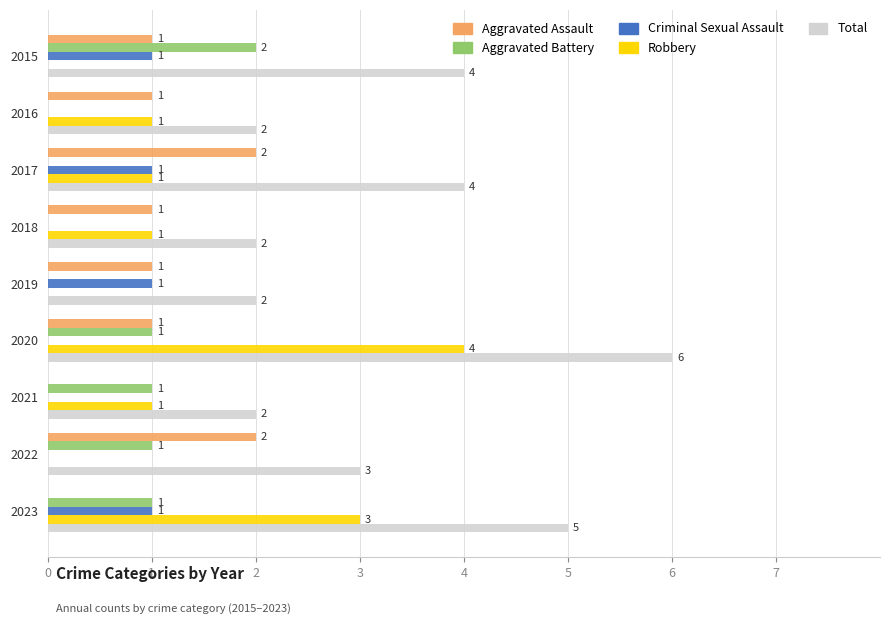

How many data points does each series have?

9